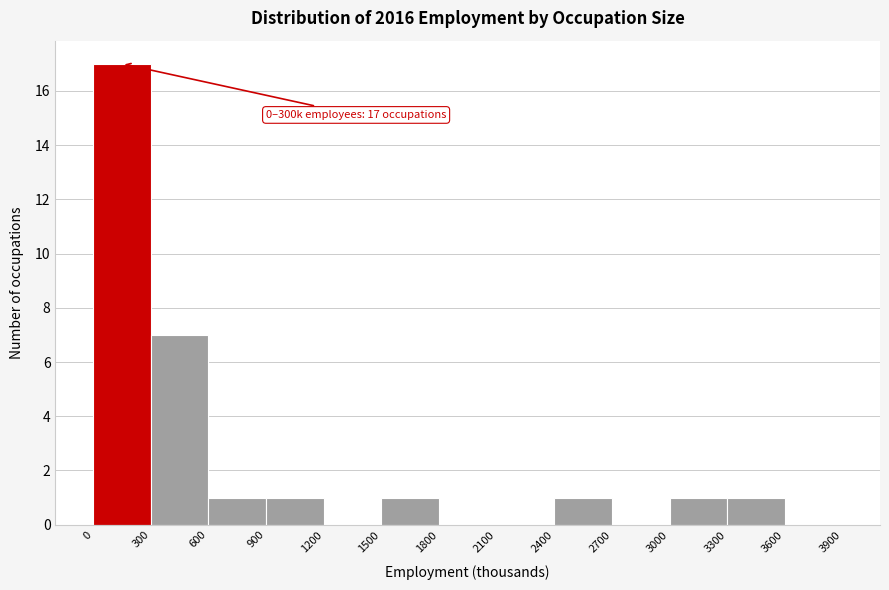

Which range on the x-axis has the tallest bar?

0 to 300